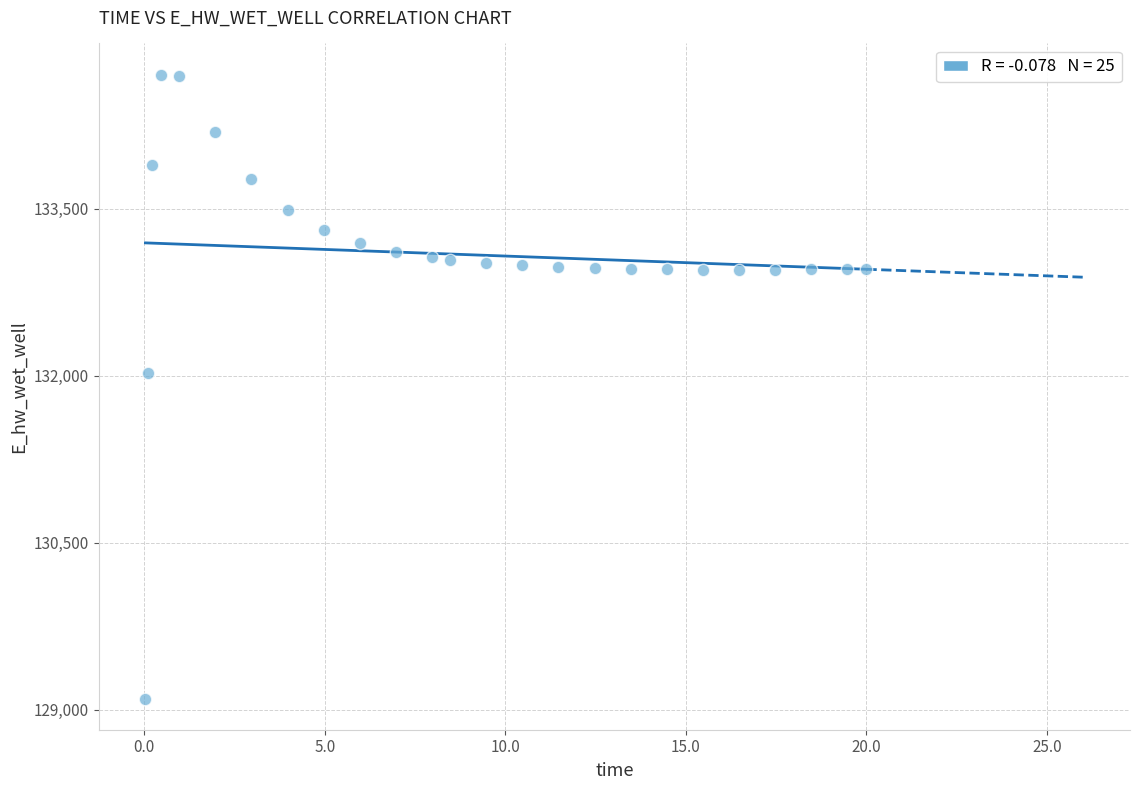

What is the range of X values (max minus min)?

20.0